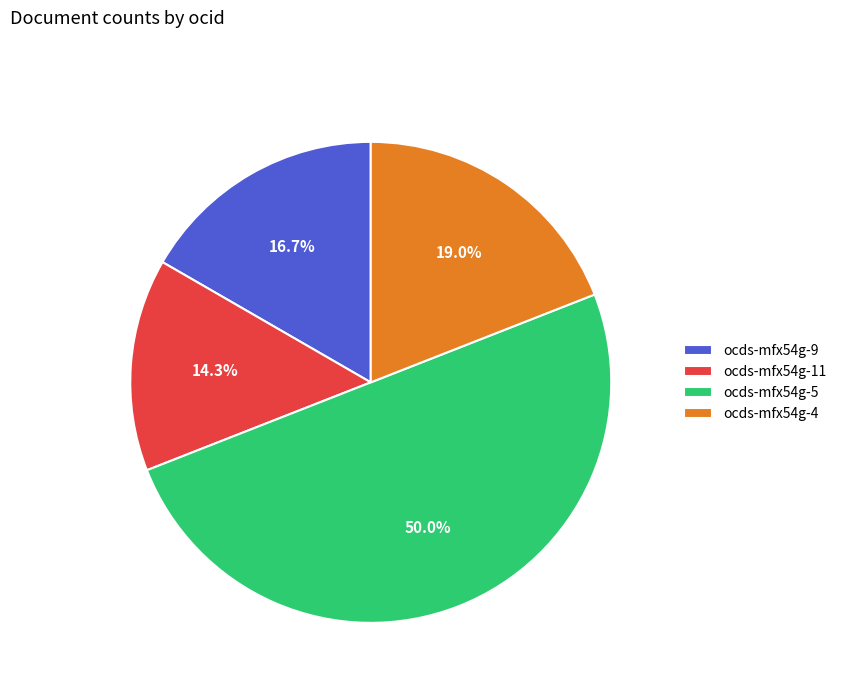

Which slice represents more than half of the pie?

ocds-mfx54g-5